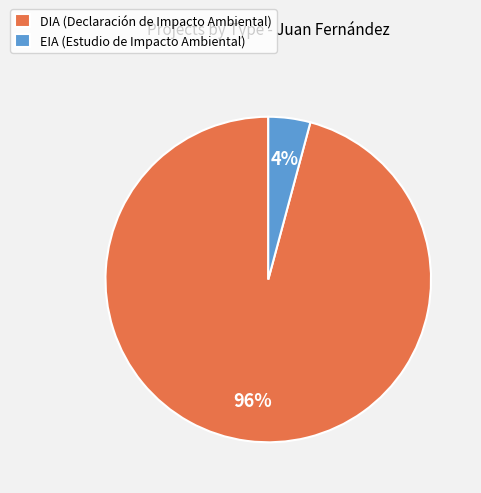

Between DIA (Declaración de Impacto Ambiental) and EIA (Estudio de Impacto Ambiental), which is larger?

DIA (Declaración de Impacto Ambiental)